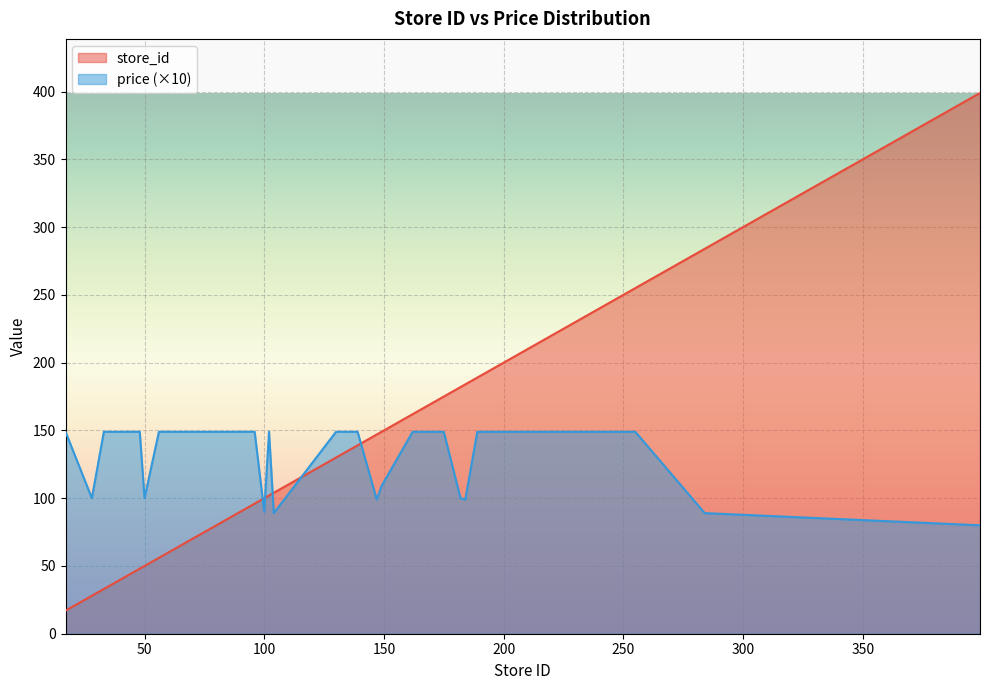

Reading left to right, what are all the values shown in this chart?

store_id: 17	28	33	38	39	46	48	50	56	66	76	77	96	100	102	104	130	136	139	147	149	162	175	182	184	189	194	206	224	255	284	399
price: 149	100	149	149	149	149	149	100	149	149	149	149	149	90	149	89	149	149	149	99	109	149	149	100	99	149	149	149	149	149	89	80